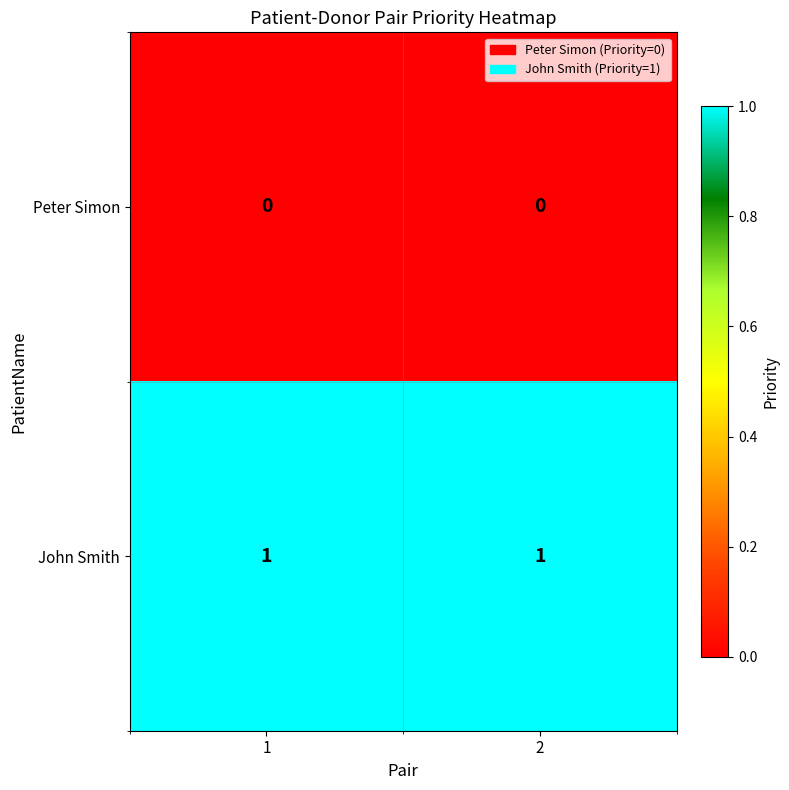

The value of Peter Simon at 2 is 0. True or false?

True